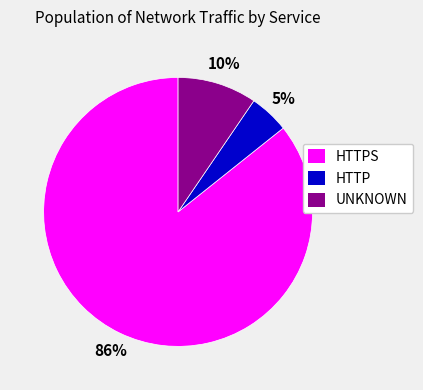

Count the number of slices in the pie.

3